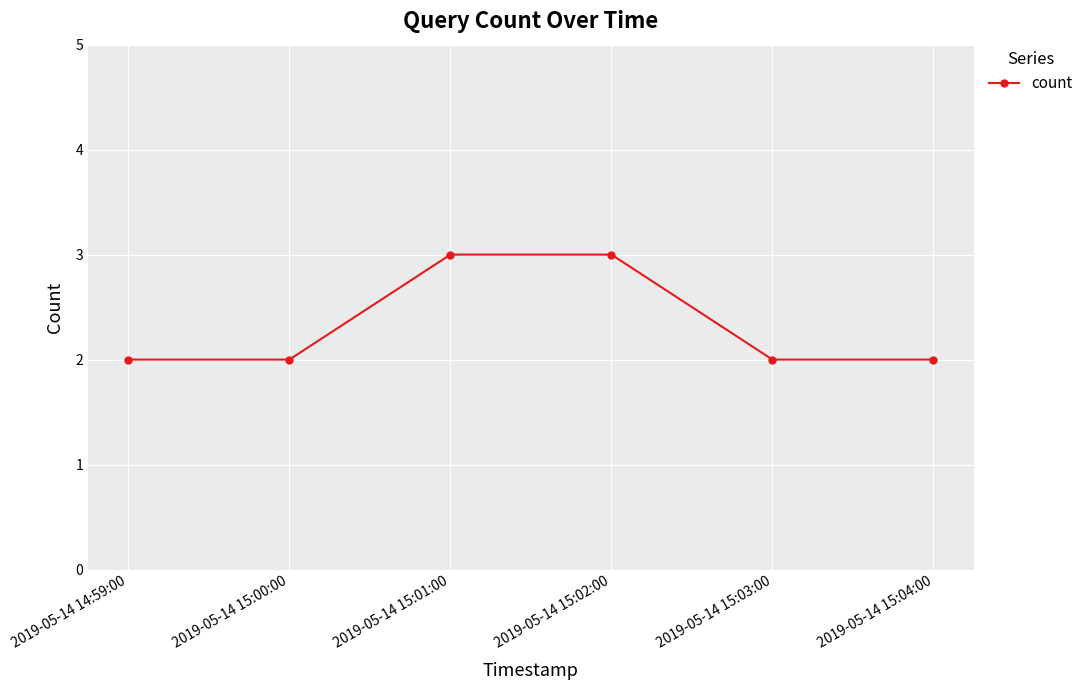

Between 2019-05-14 15:03:00 and 2019-05-14 15:02:00, which is larger?

2019-05-14 15:02:00